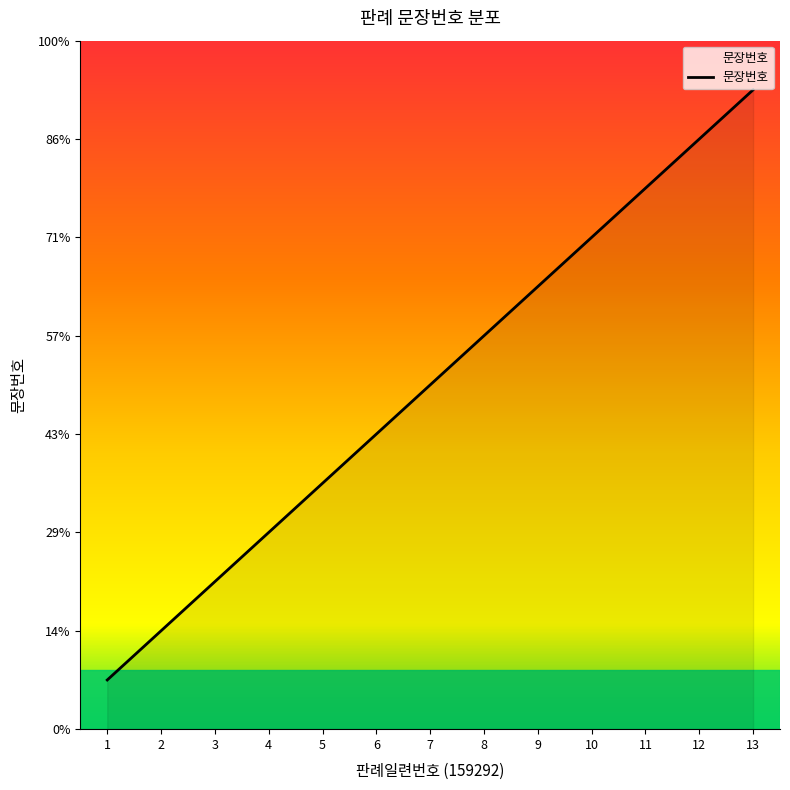

Which has a higher value, 9 or 7?

9